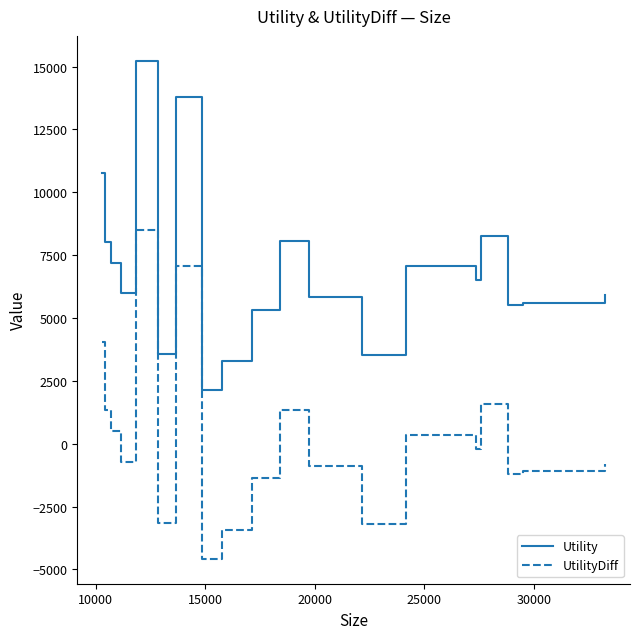

What is the difference between the second highest and minimum values in the UtilityDiff series?

13094.6